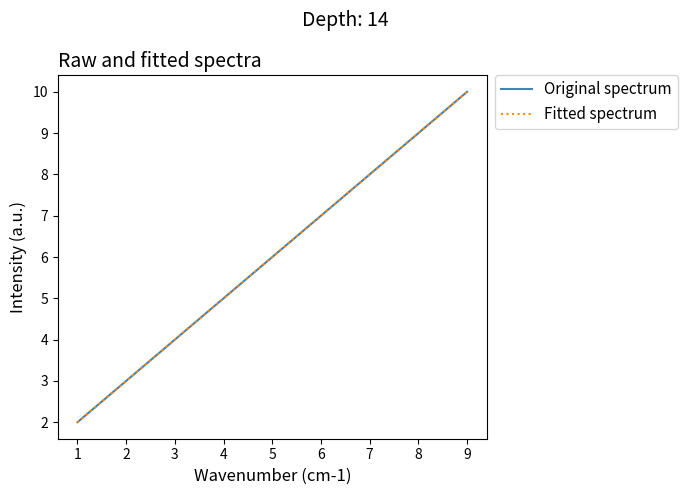

Is this an area chart (filled region under the line)?

No